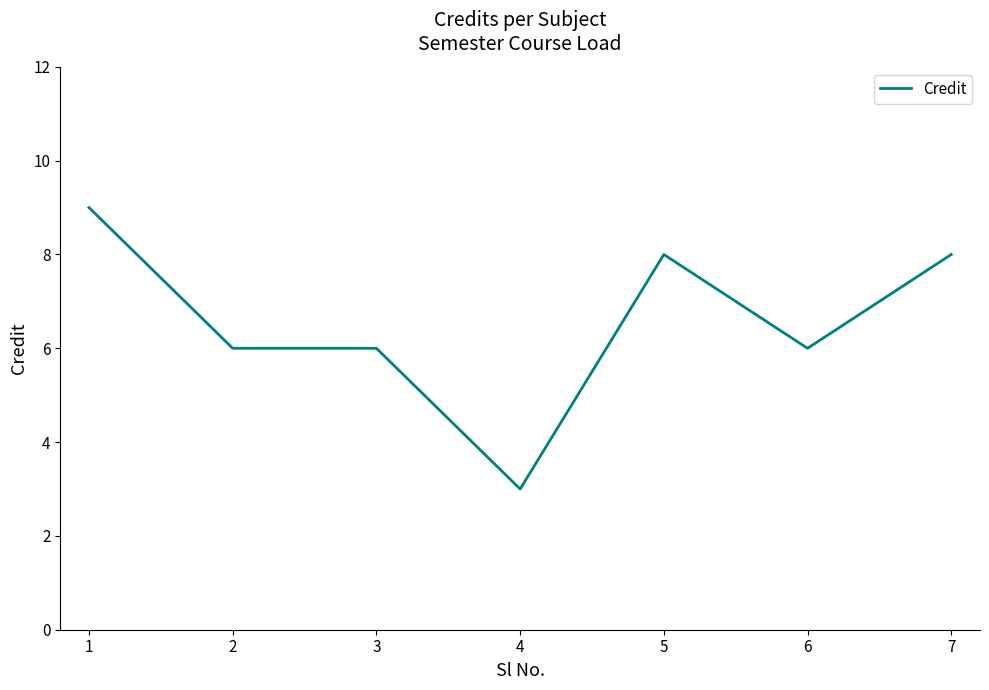

Does the chart have visible grid lines?

No